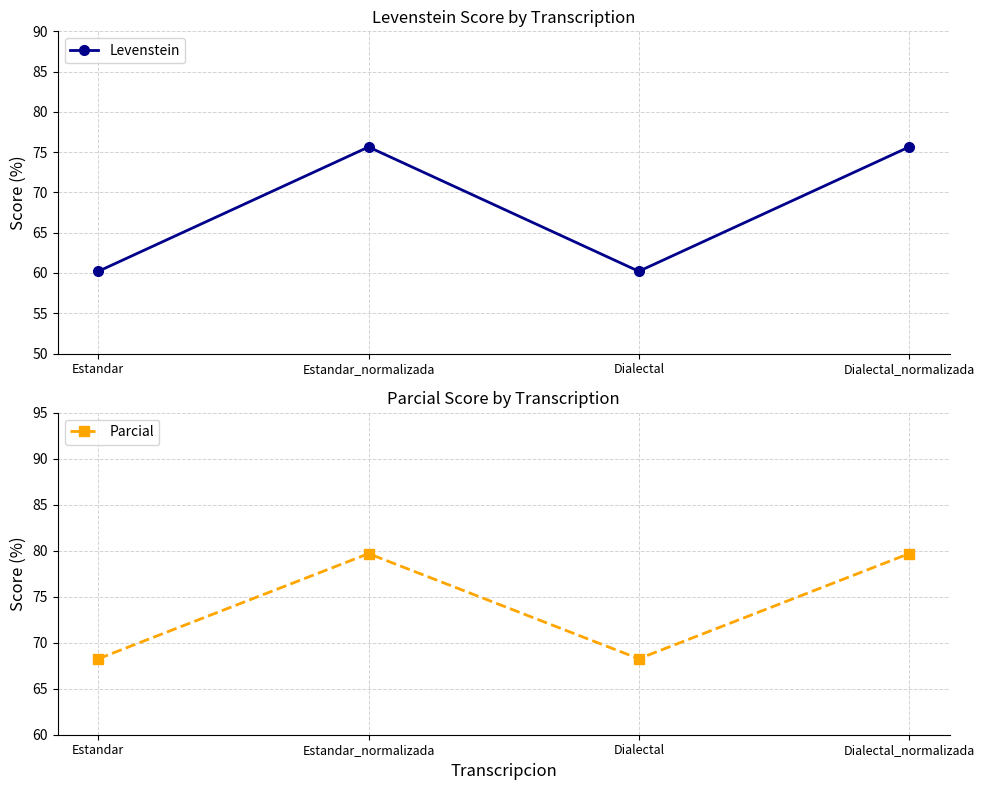

Is it true that Levenstein equals 75.6 at Dialectal_normalizada?

True